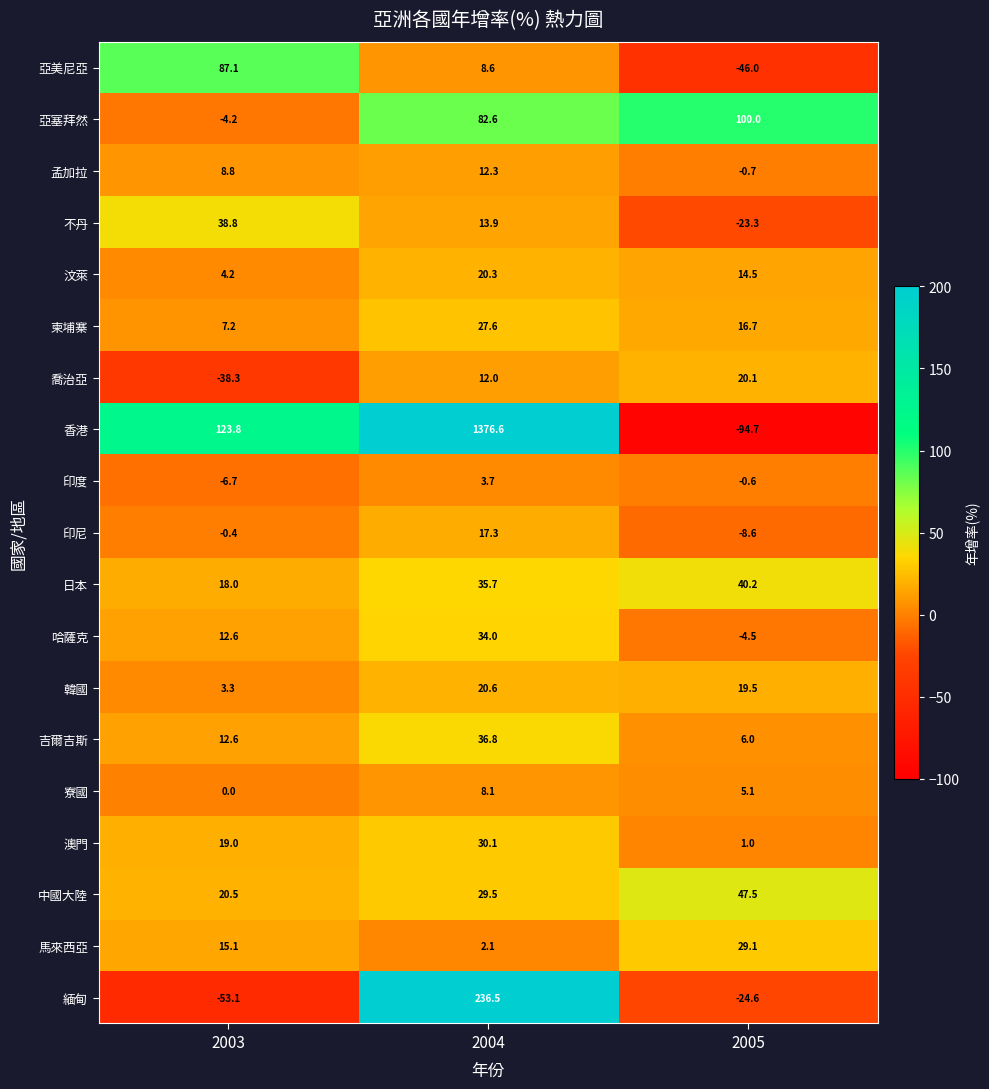

How many positive values does the 緬甸 series have?

1